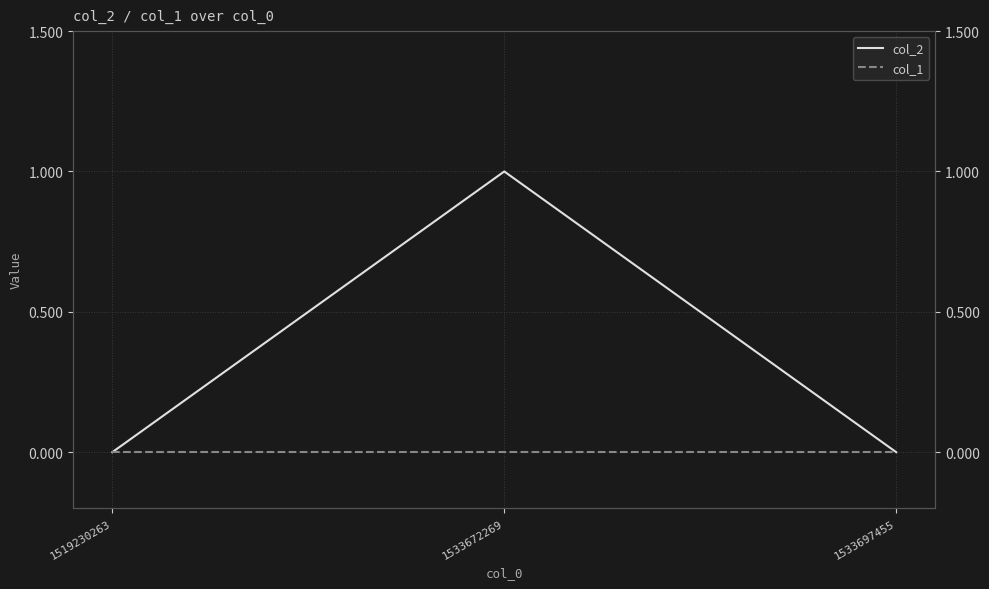

What is the maximum value shown in the chart?

1